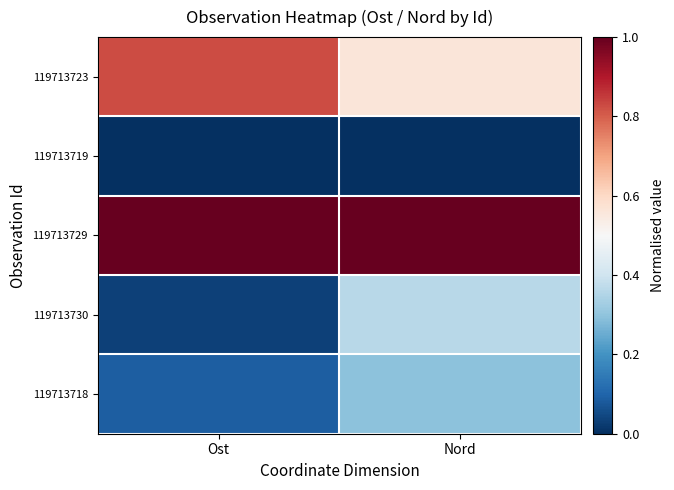

Reading right to left, list all the values displayed in this chart.

119713723: Nord=0.6	Ost=0.8
119713719: Nord=0.0	Ost=0.0
119713729: Nord=1.0	Ost=1.0
119713730: Nord=0.4	Ost=0.0
119713718: Nord=0.3	Ost=0.1